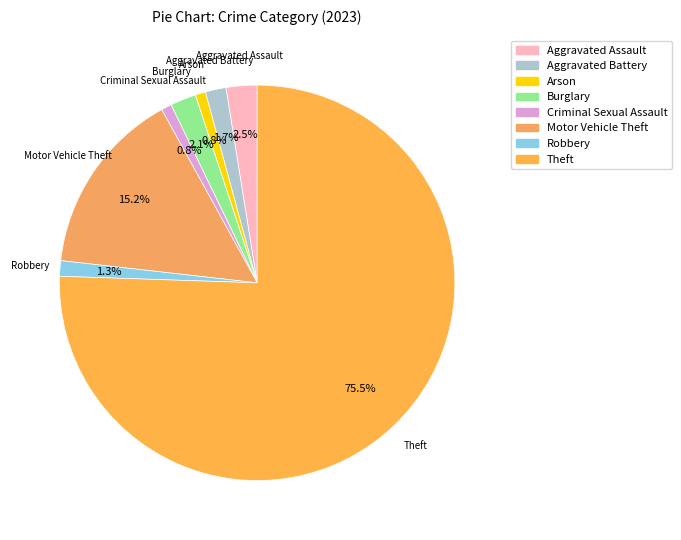

Which category has the biggest portion of the pie?

Theft